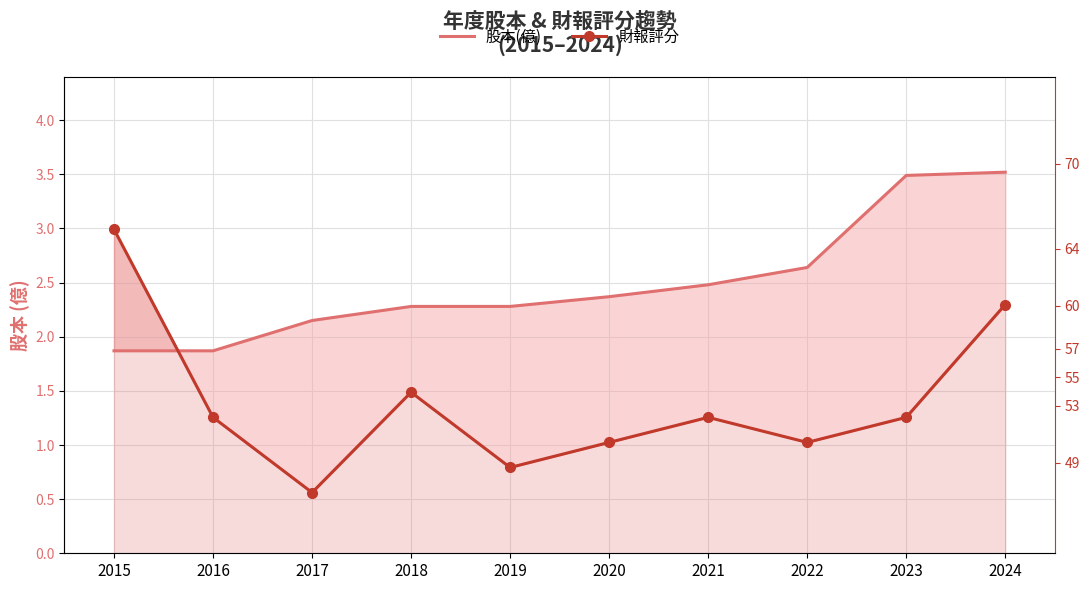

What is the value of the 股本(億) point at the 6th from the left?

2.4